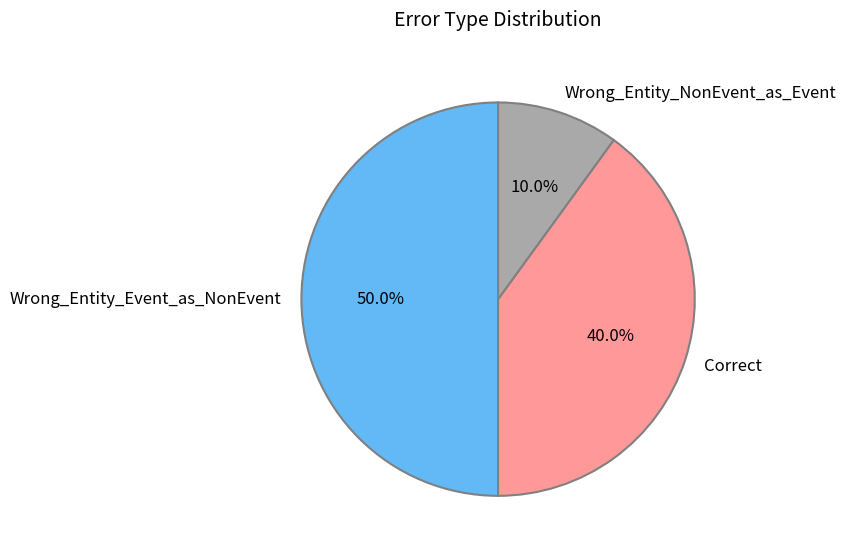

Does Correct represent more than half of the total?

No